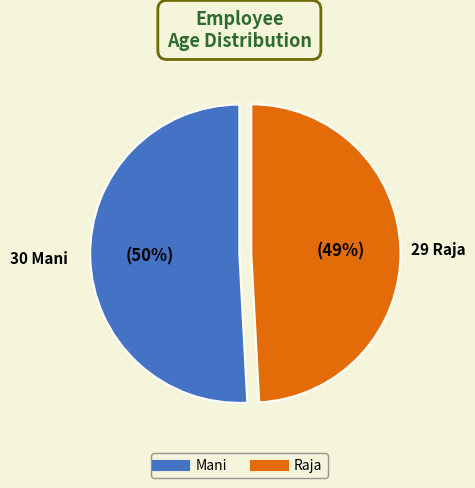

How many slices are in this pie chart?

2